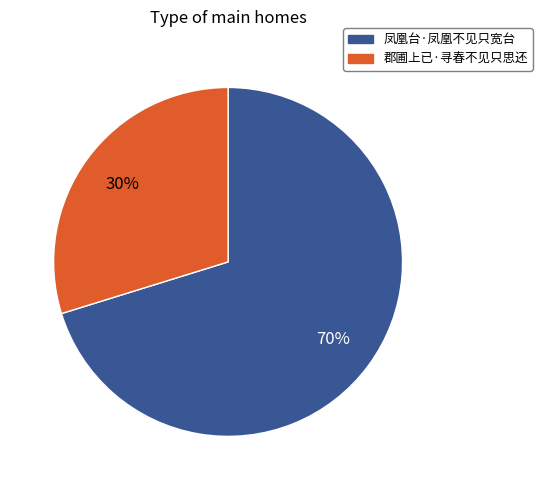

Do 凤凰台·凤凰不见只宽台 and 郡圃上已·寻春不见只思还 together represent more than half of the pie?

Yes